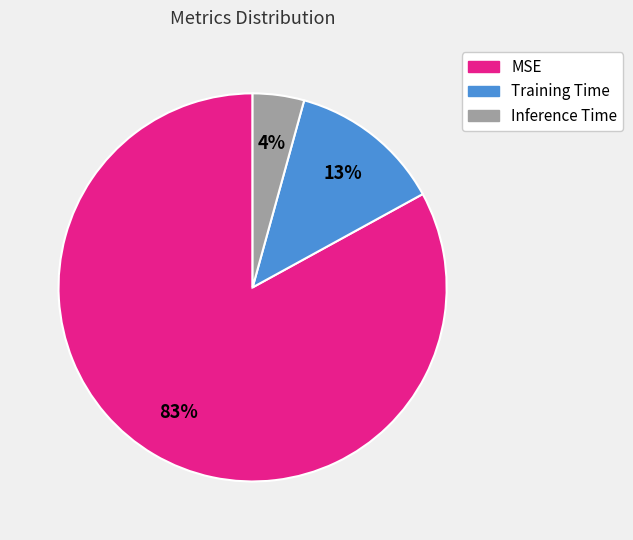

How many segments does this pie chart have?

3